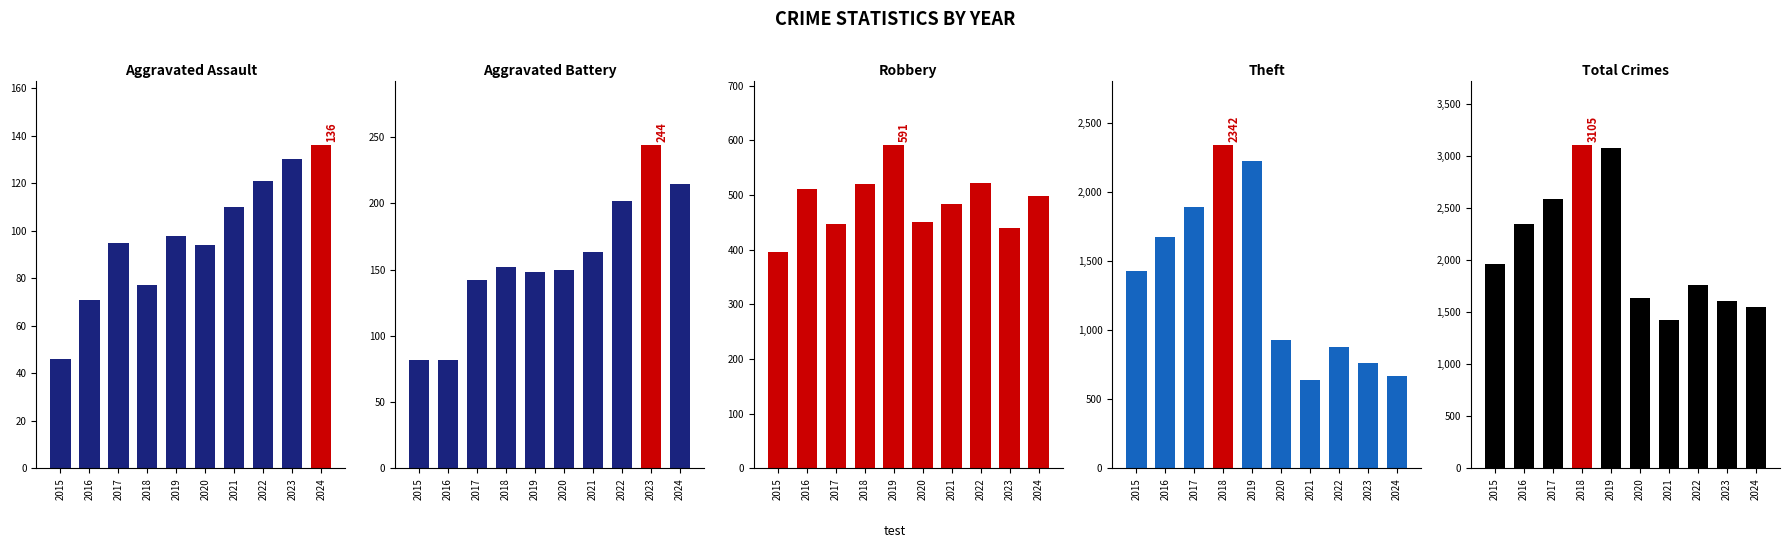

At 2022, list the series in order from smallest to largest.

Aggravated Assault, Aggravated Battery, Robbery, Theft, Total